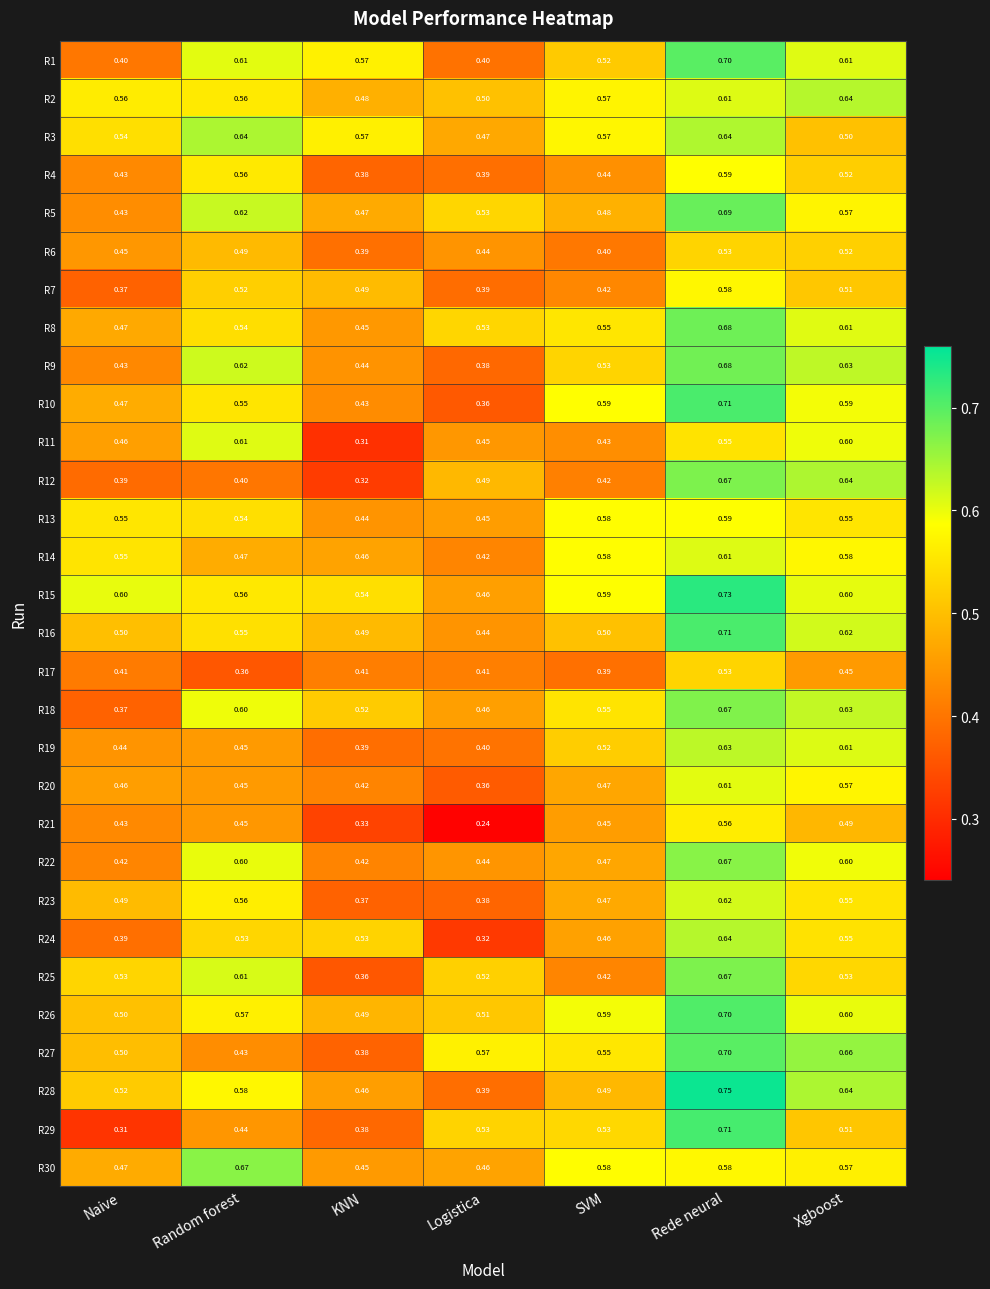

At which label does R10 reach its minimum?

Logistica